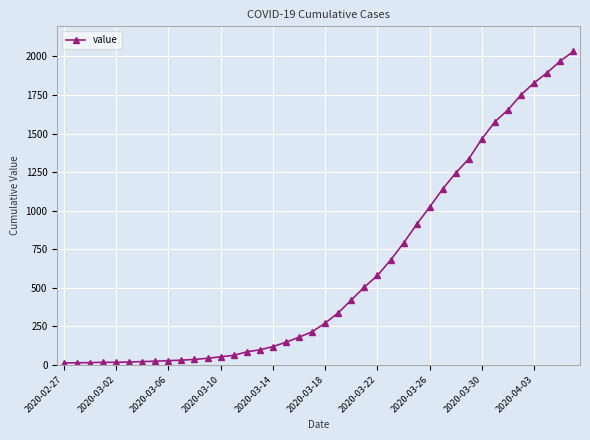

What is the sum of all values?

24656